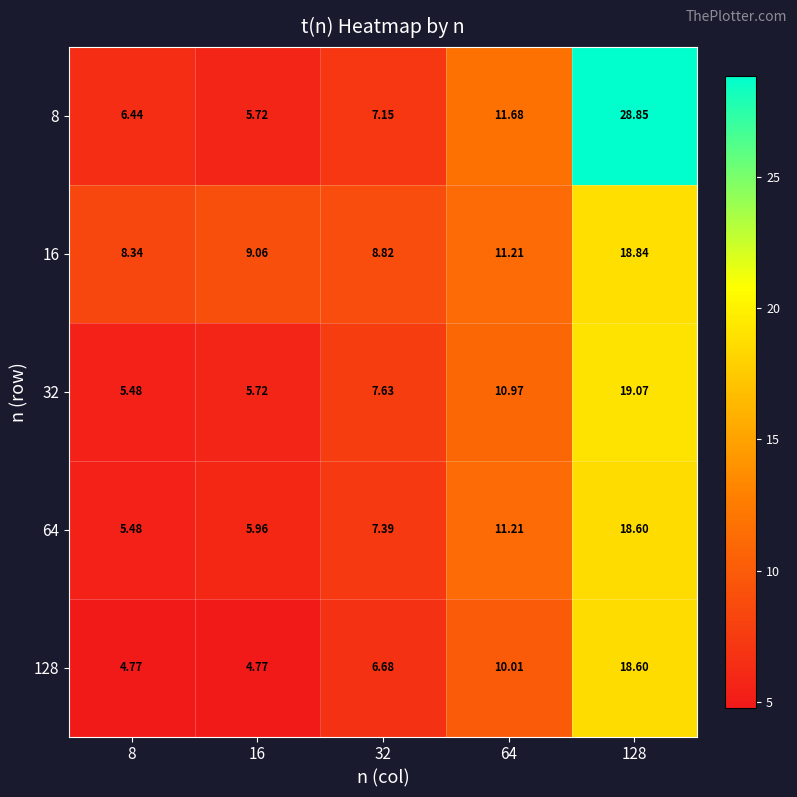

Is the value of 128 at 64 greater than the value of 8 at 64?

No